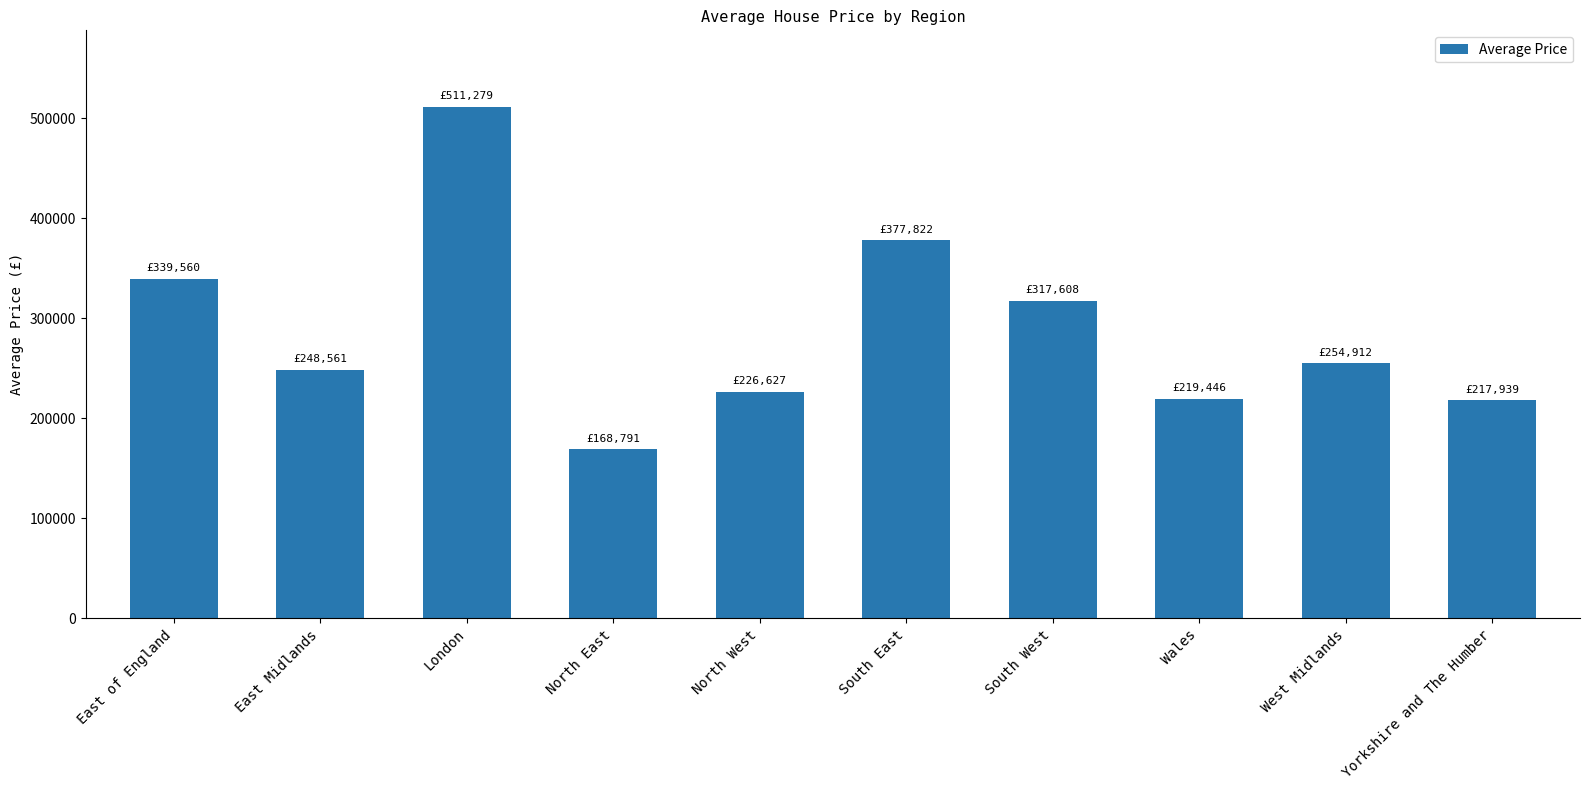

At which category does the chart reach its peak across all series?

London